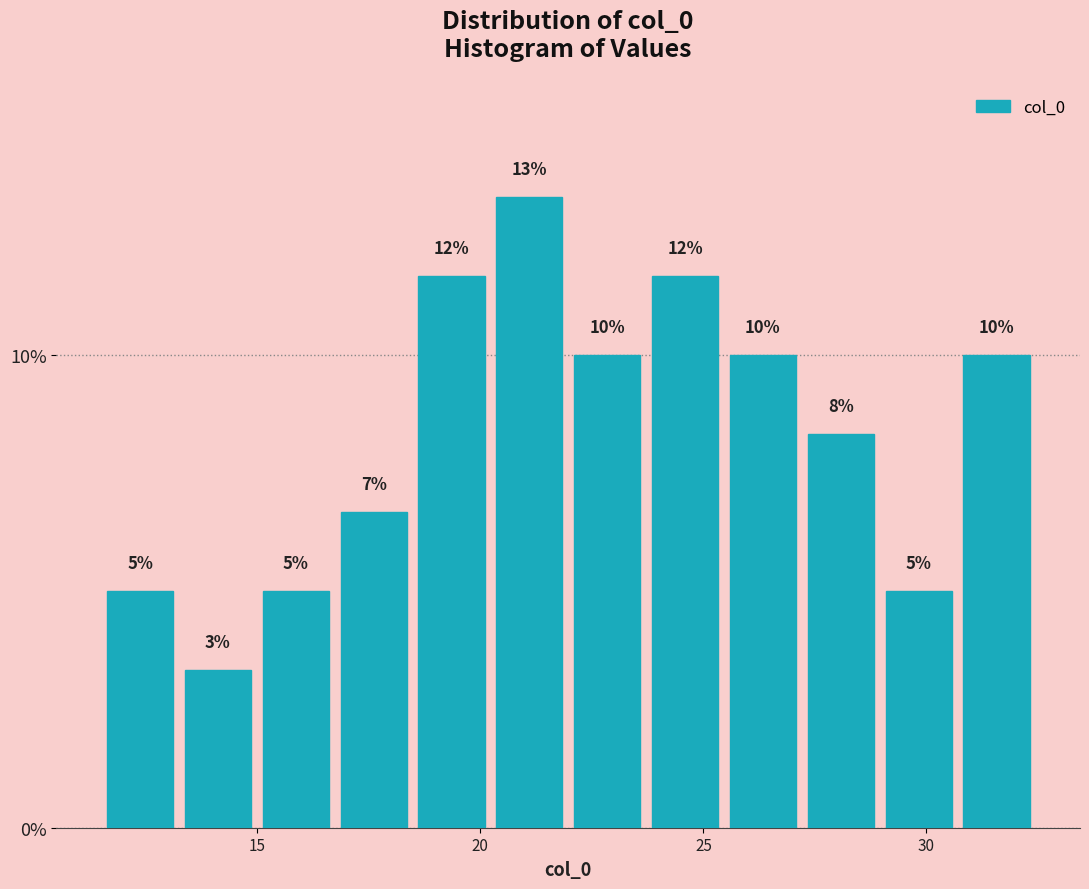

Read against the x-axis, roughly where is the centre of the tallest bar?

21.0